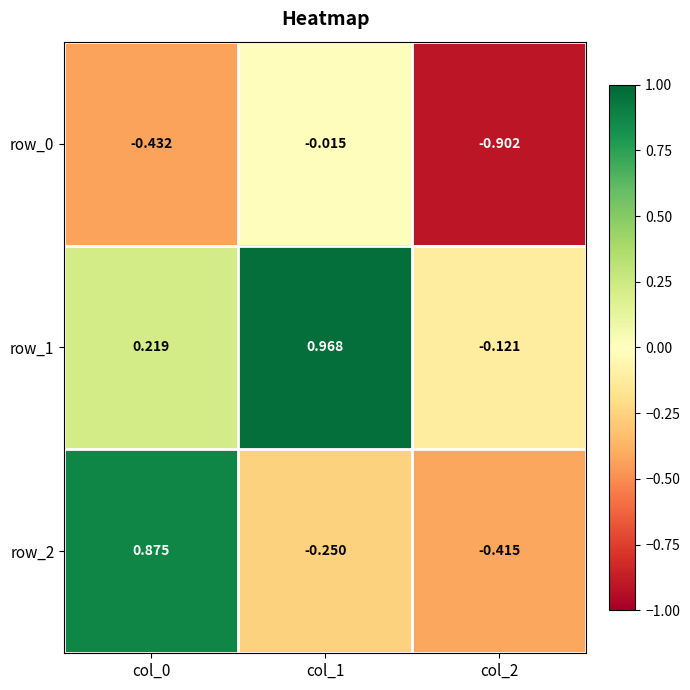

Is the value of row_2 at col_2 greater than the value of row_0 at col_0?

Yes